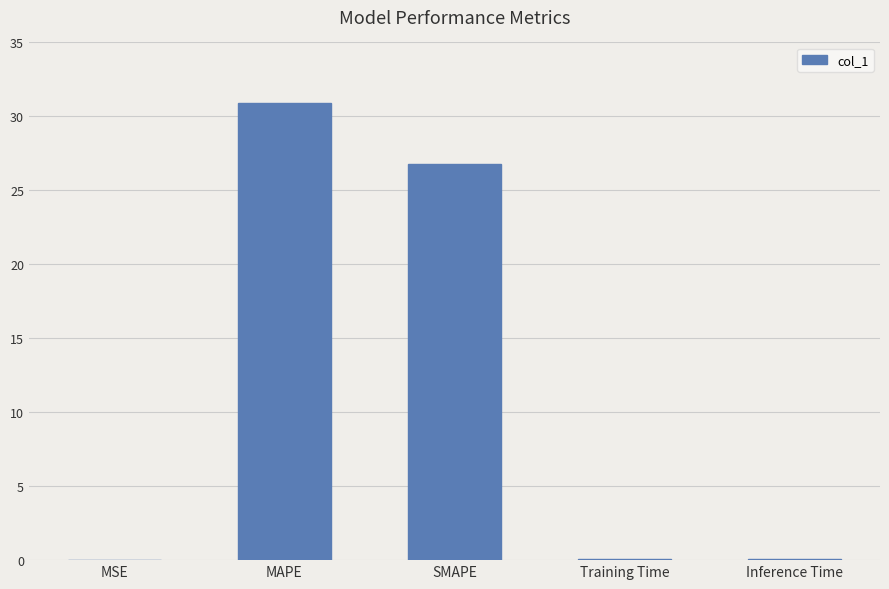

What is the approximate value at MAPE?

30.9